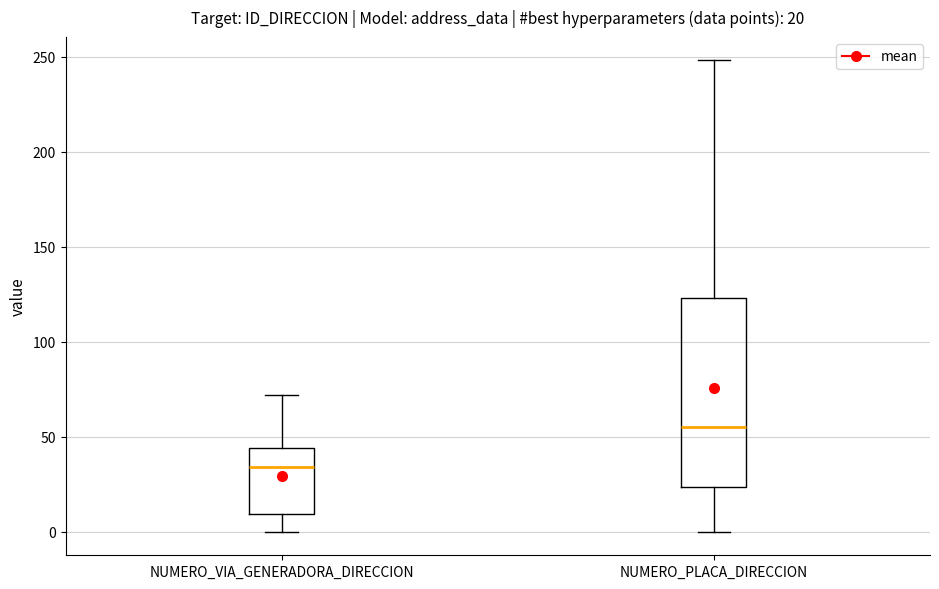

Which box has the lowest median line?

NUMERO_VIA_GENERADORA_DIRECCION